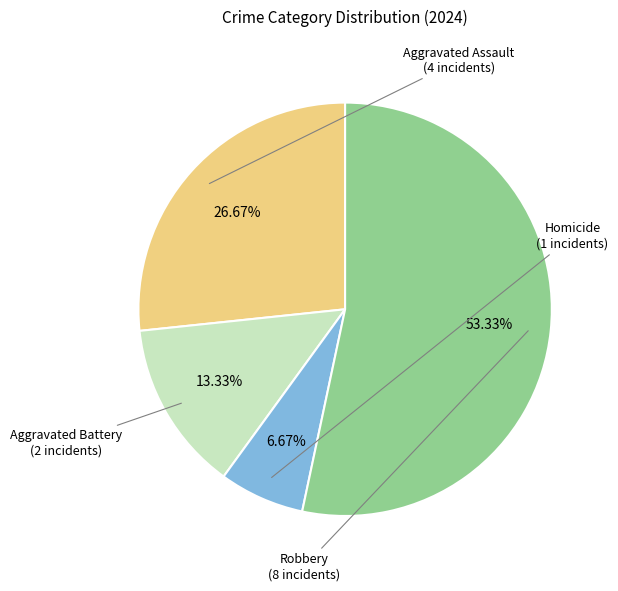

Is there any slice that represents more than half of the pie?

Yes